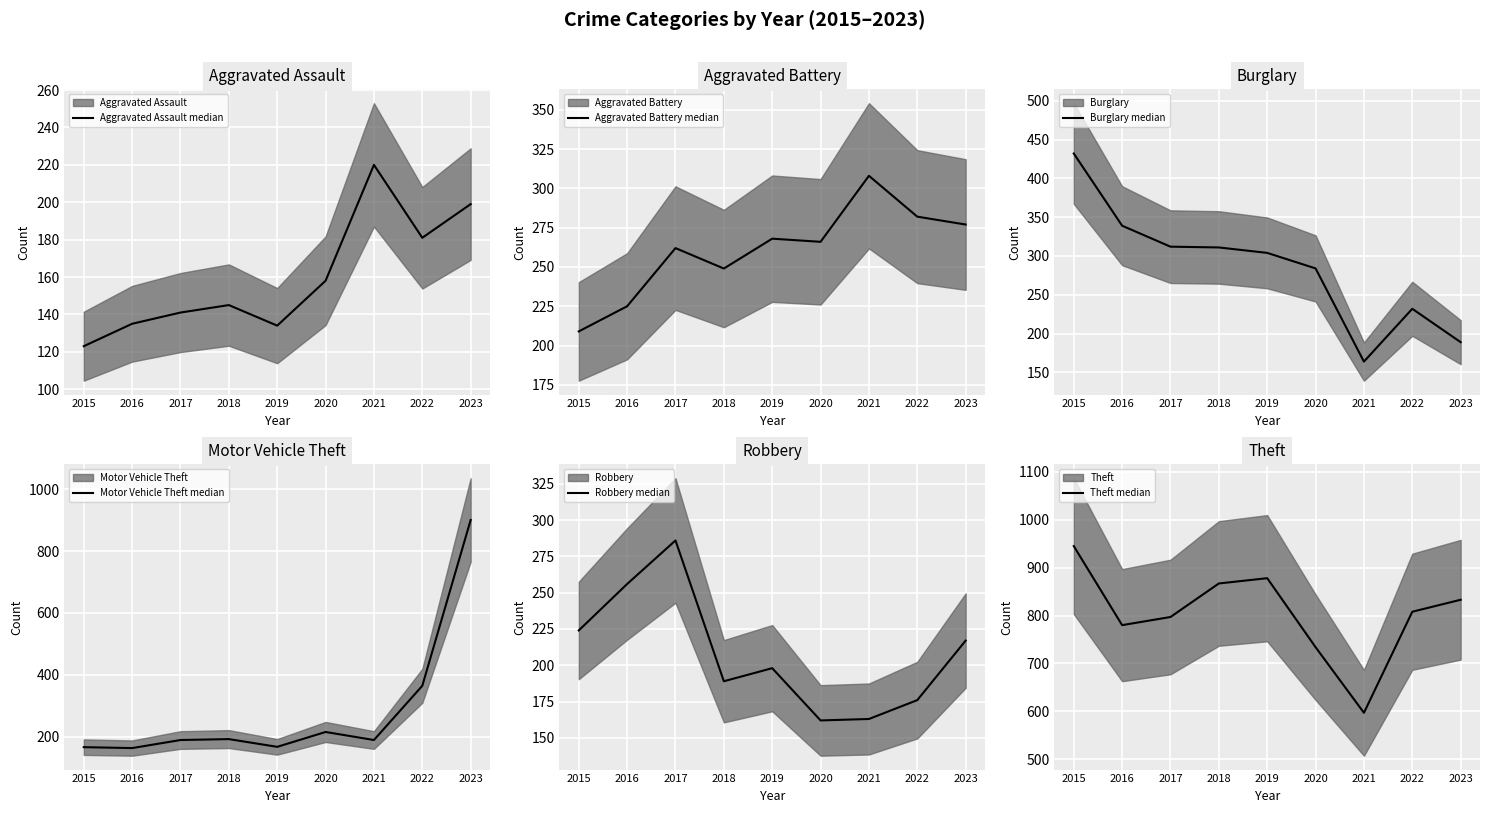

Reading left to right, transcribe all the data shown in this chart.

Aggravated Assault median: 123	135	141	145	134	158	220	181	199
Aggravated Battery median: 209	225	262	249	268	266	308	282	277
Burglary median: 432	339	312	311	304	284	164	232	189
Motor Vehicle Theft median: 167	164	190	193	168	216	190	365	900
Robbery median: 224	256	286	189	198	162	163	176	217
Theft median: 945	780	797	867	878	734	597	808	833